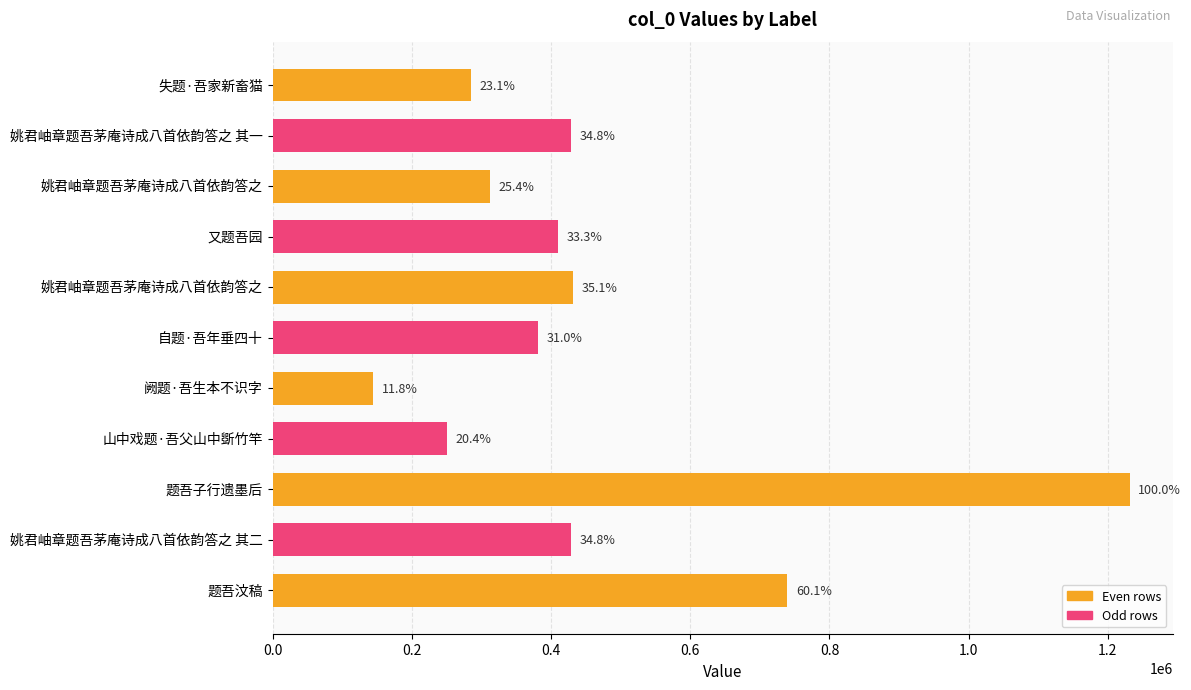

How many bars are there in total?

11